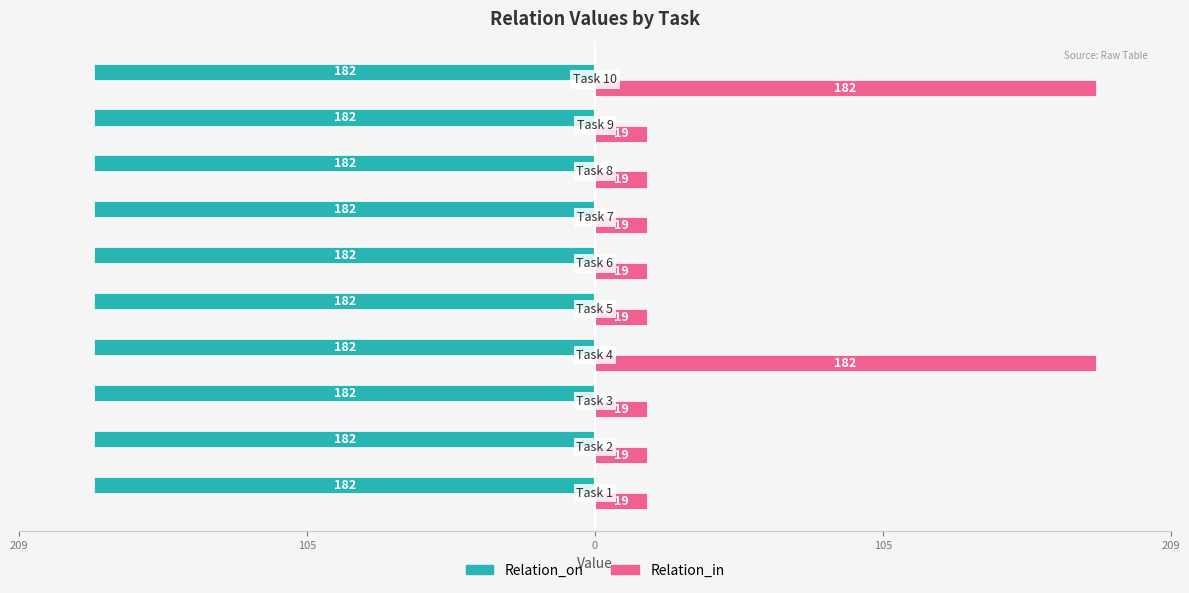

What are all the series names shown in the legend?

Relation_on, Relation_in